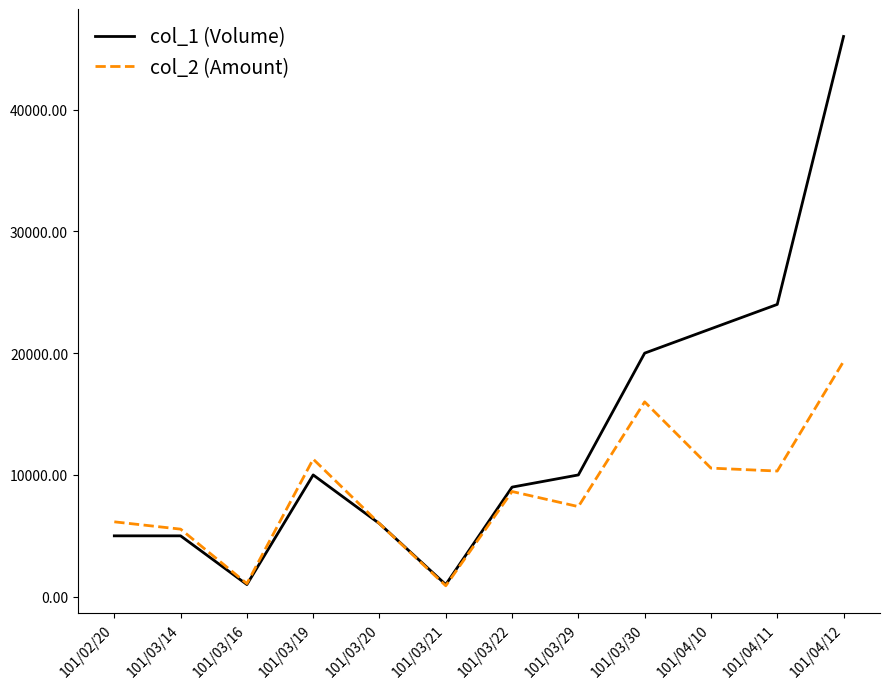

What is the total value across all series at 101/02/20?

11150